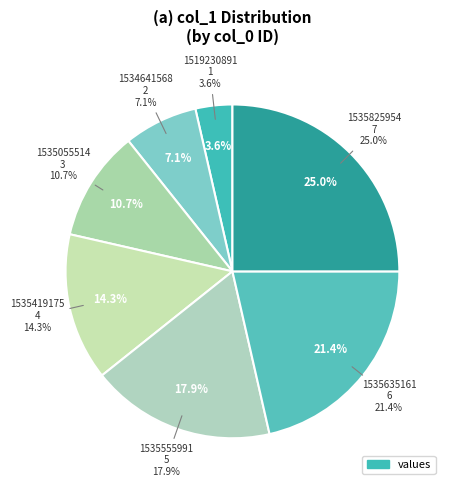

Between 1534641568 and 1535635161, which is larger?

1535635161